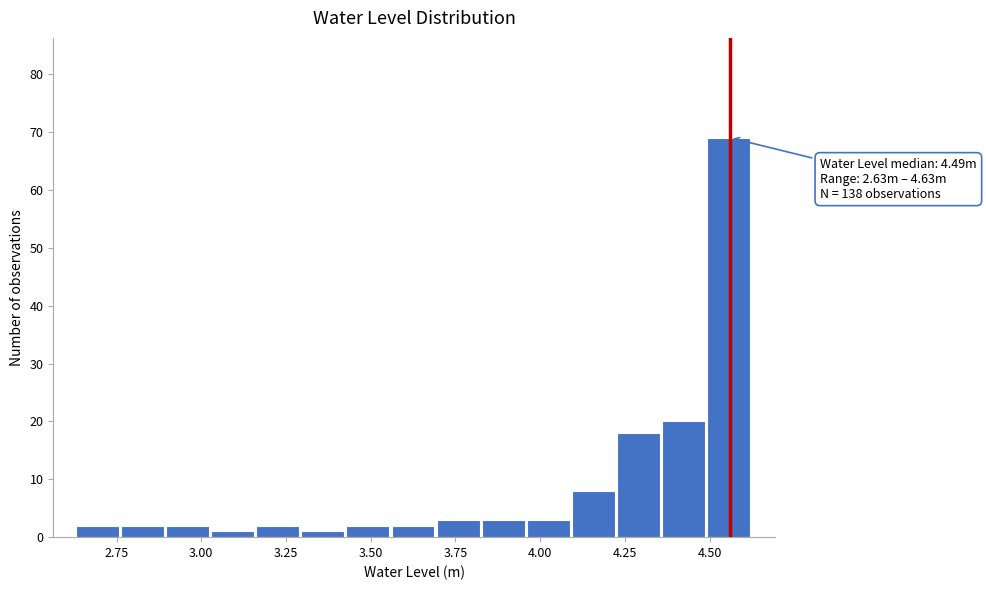

Around what value on the x-axis is the tallest bar? Give the approximate position of its centre, as read against the axis.

4.55